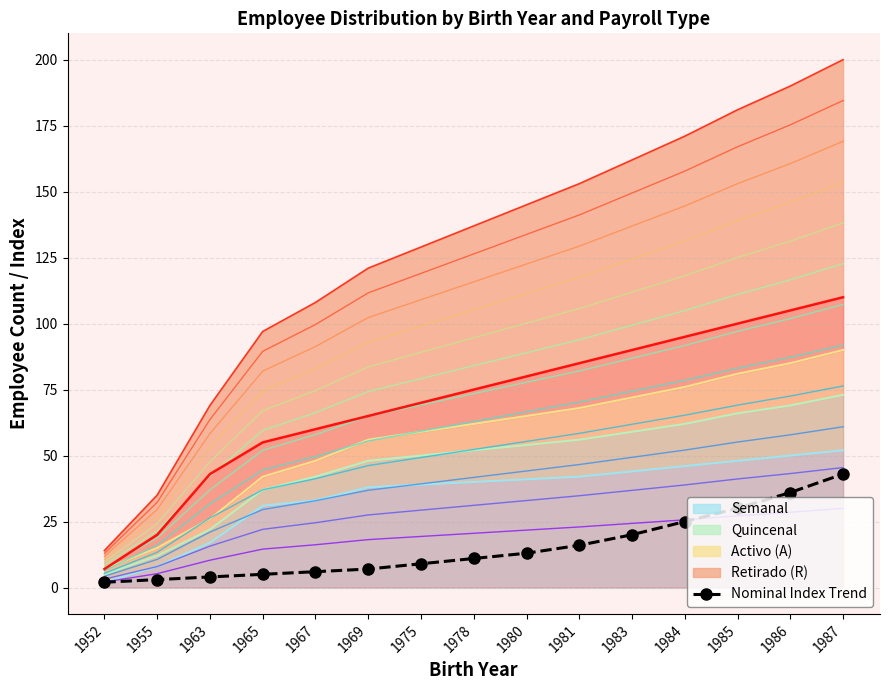

What is the difference between the second highest and second lowest values?

33